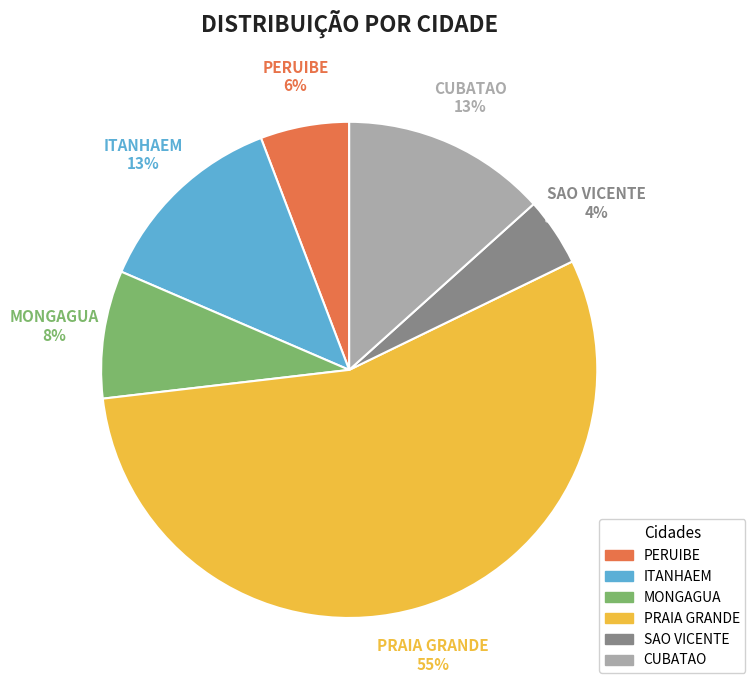

Does any single category account for the majority?

Yes